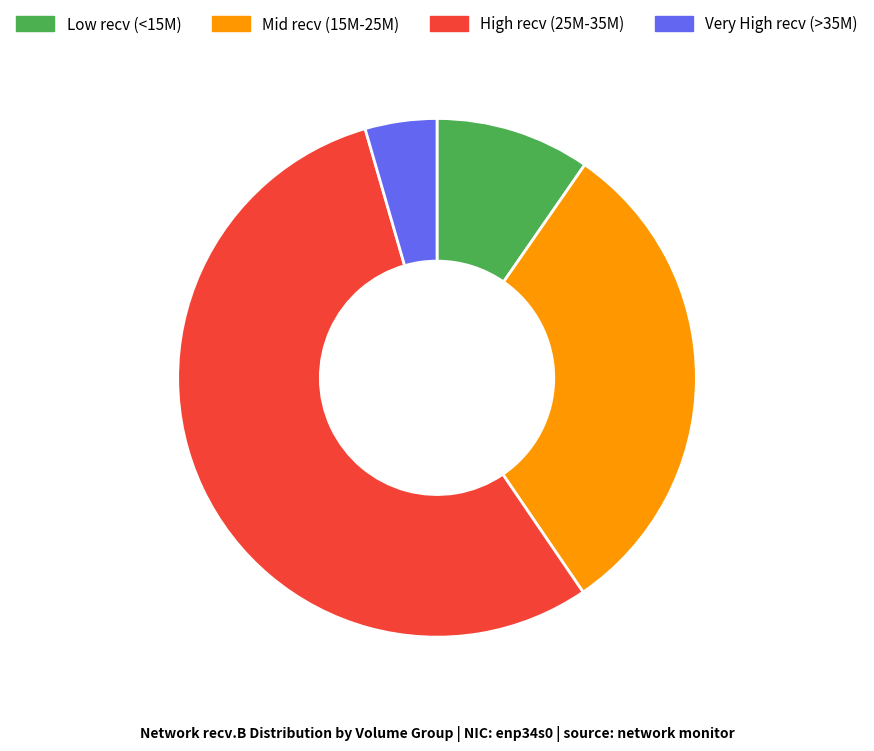

How many segments does this pie chart have?

4